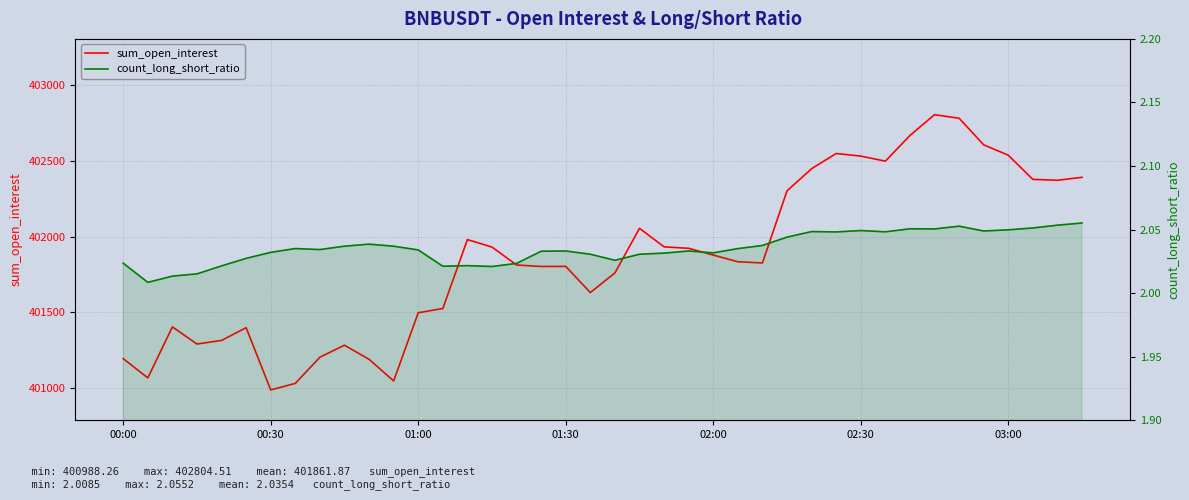

Which label corresponds to the smallest value in the chart?

00:30